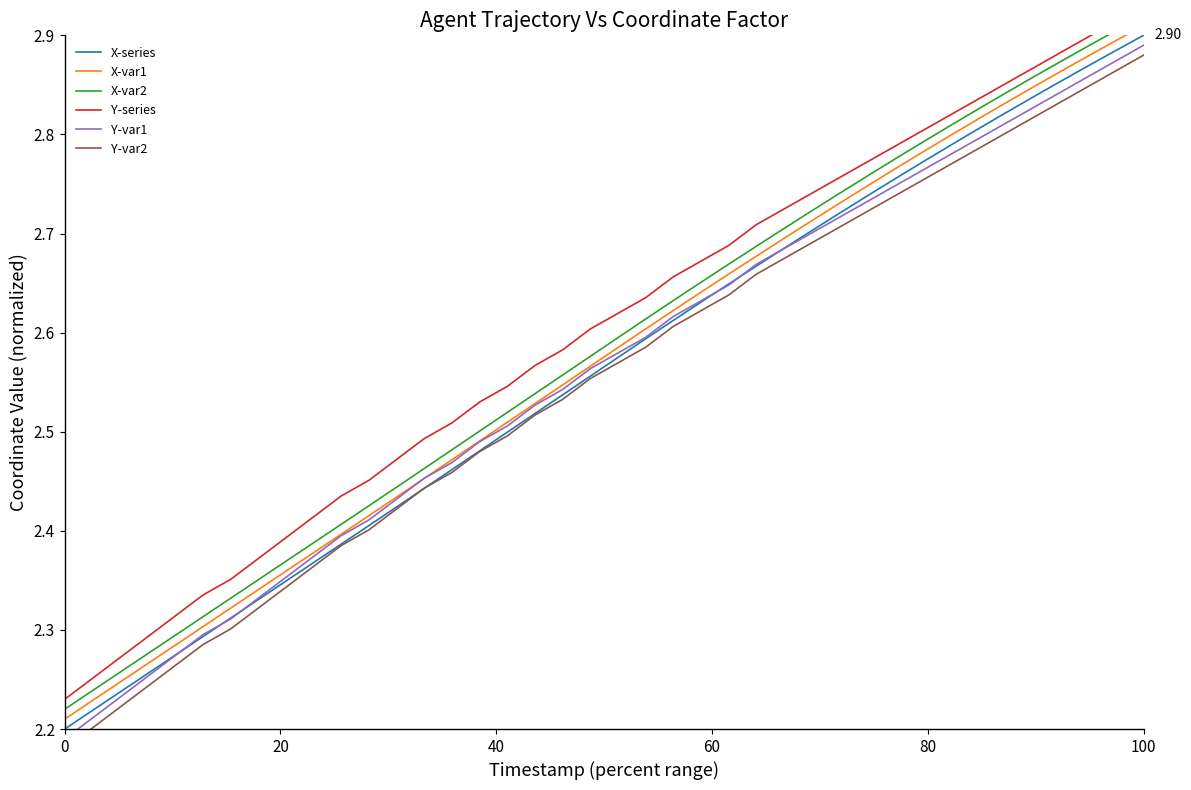

The value of Y-series at 16 is 3.7. True or false?

False